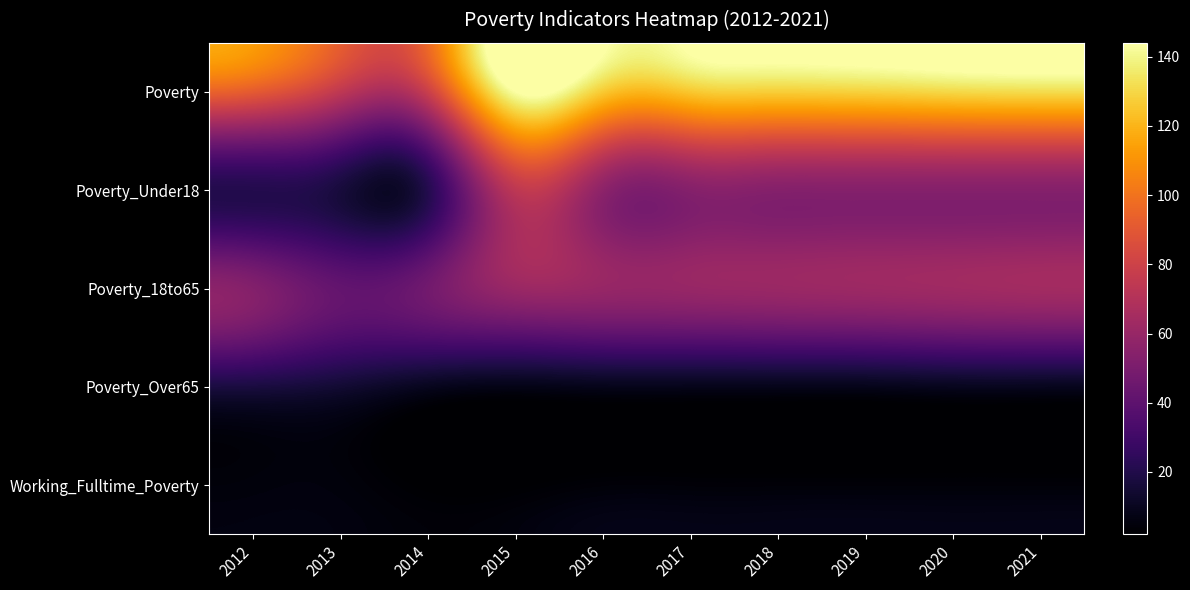

What is the spread (max minus min) of values at 2015?

142